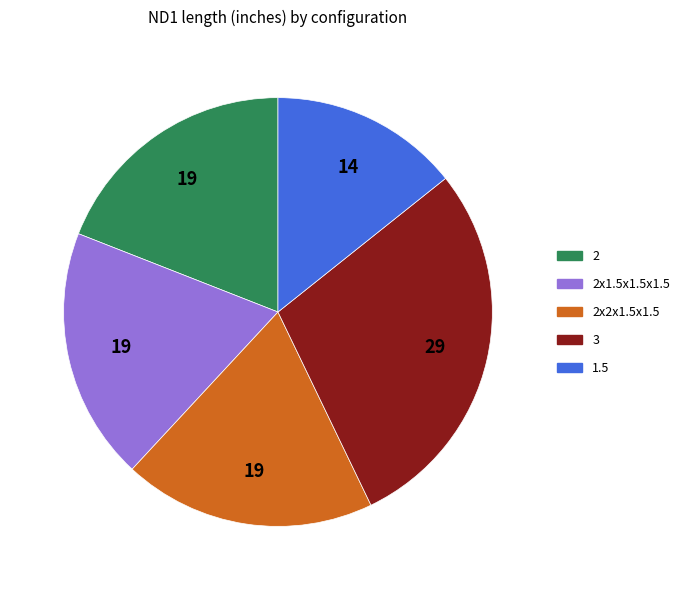

Does any single category account for the majority?

No